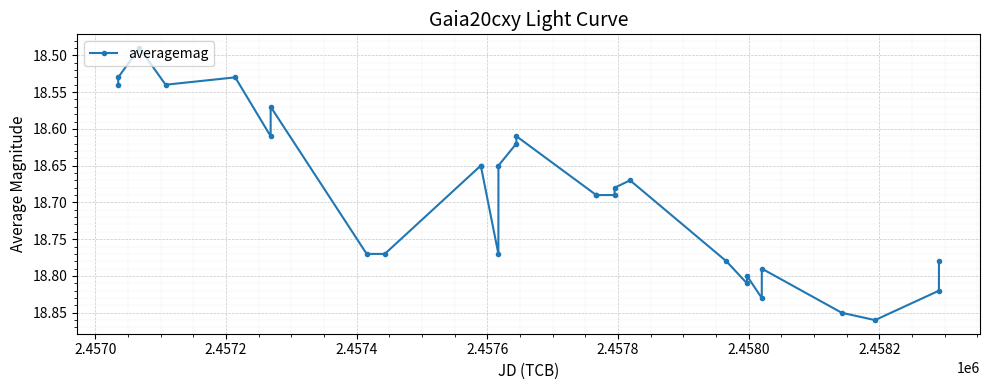

What is the difference between the maximum and minimum values?

0.4